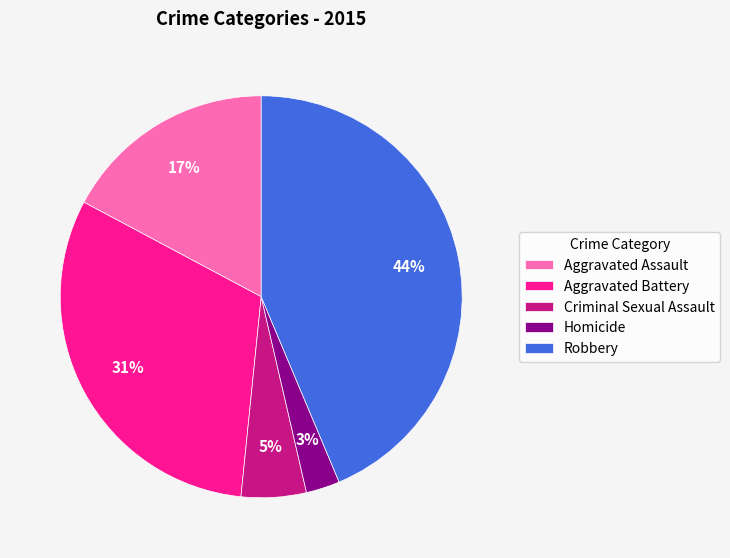

How many slices are in this pie chart?

5